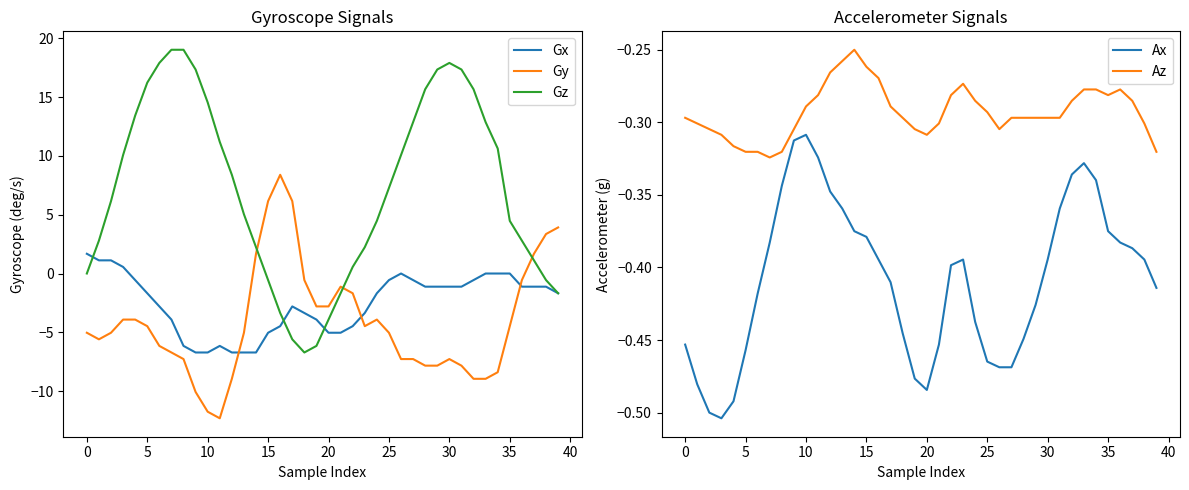

What is the label of the 40th point from the left?

39